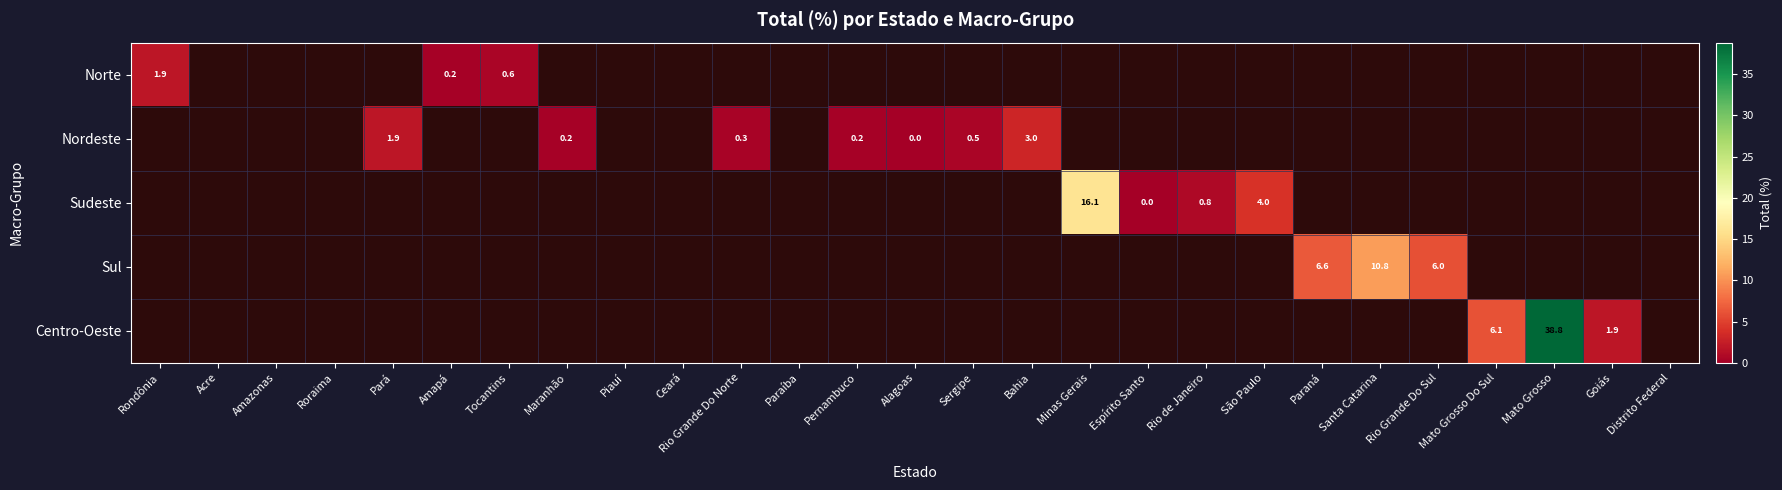

The Sul series shows 6.6 at Paraná. True or false?

True